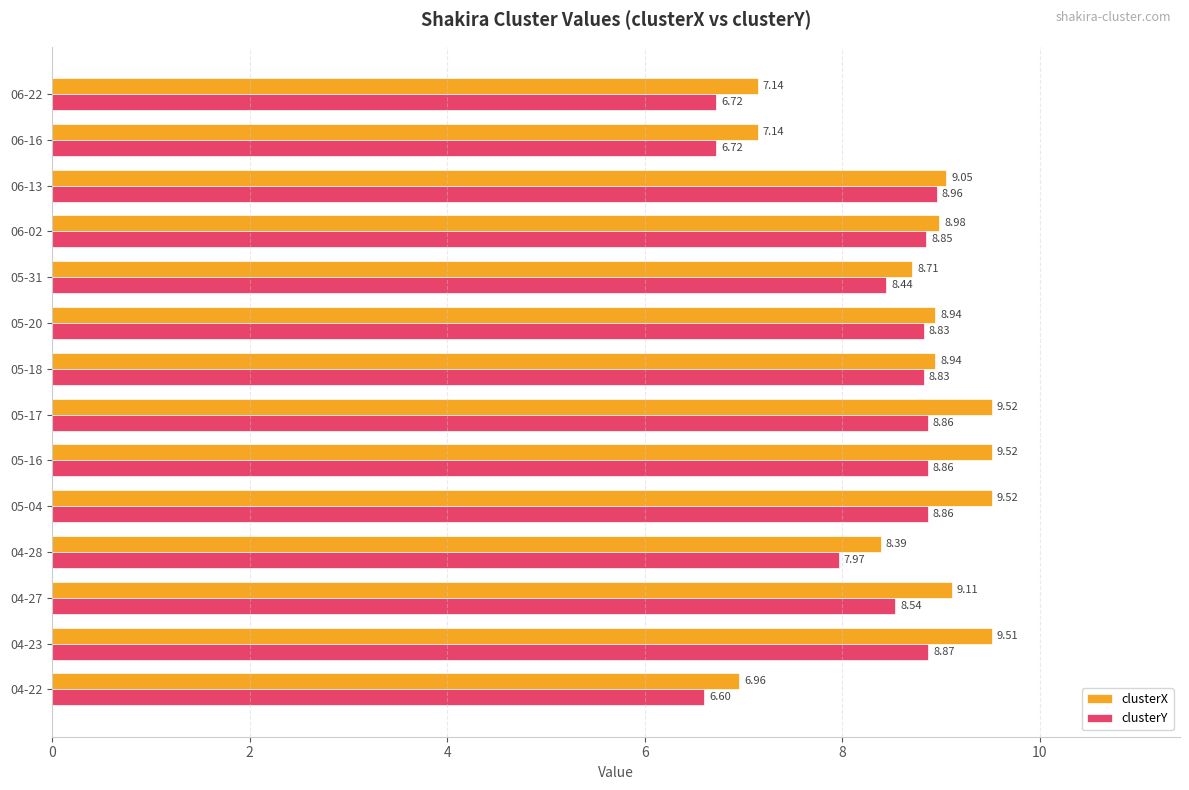

List the series in order of their overall mean, highest first.

clusterX, clusterY